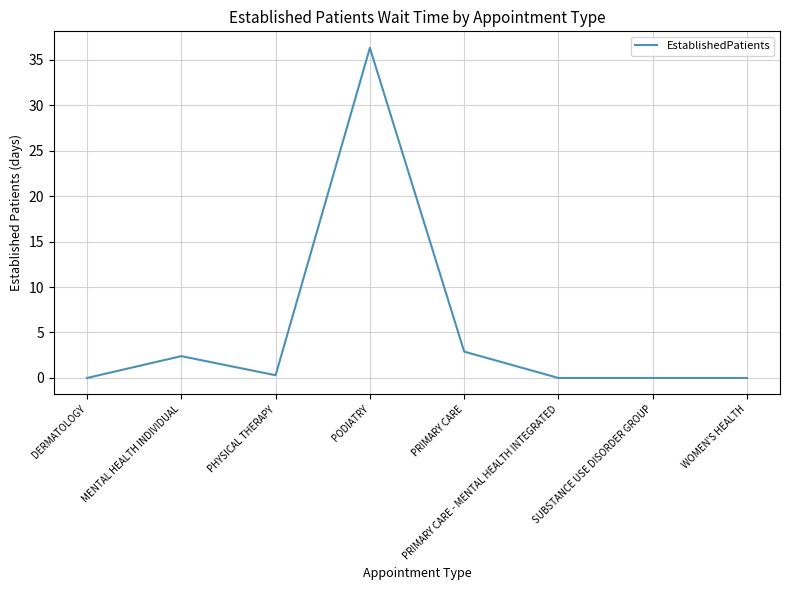

Reading left to right, what are all the values shown in this chart?

DERMATOLOGY=0.0	MENTAL HEALTH INDIVIDUAL=2.4	PHYSICAL THERAPY=0.3	PODIATRY=36.3	PRIMARY CARE=2.9	PRIMARY CARE - MENTAL HEALTH INTEGRATED=0.0	SUBSTANCE USE DISORDER GROUP=0.0	WOMEN'S HEALTH=0.0